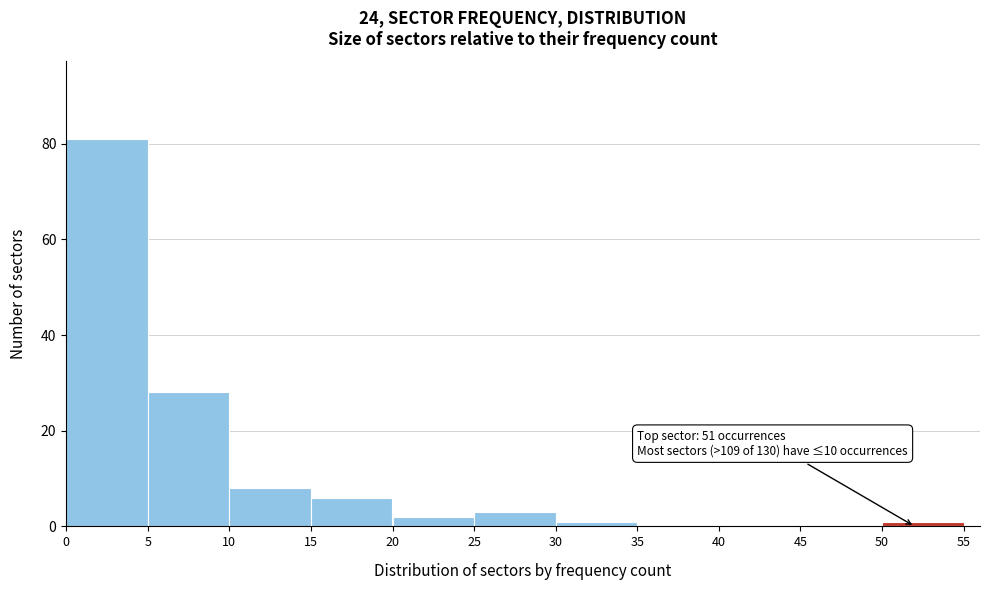

Which range on the x-axis has the tallest bar?

0 to 5